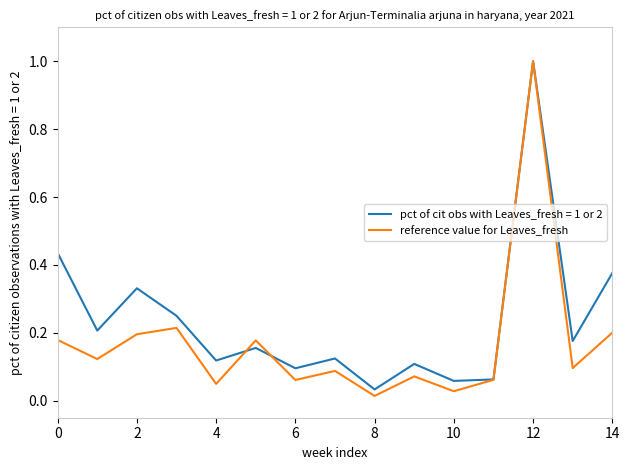

What is the greatest value displayed?

1.0